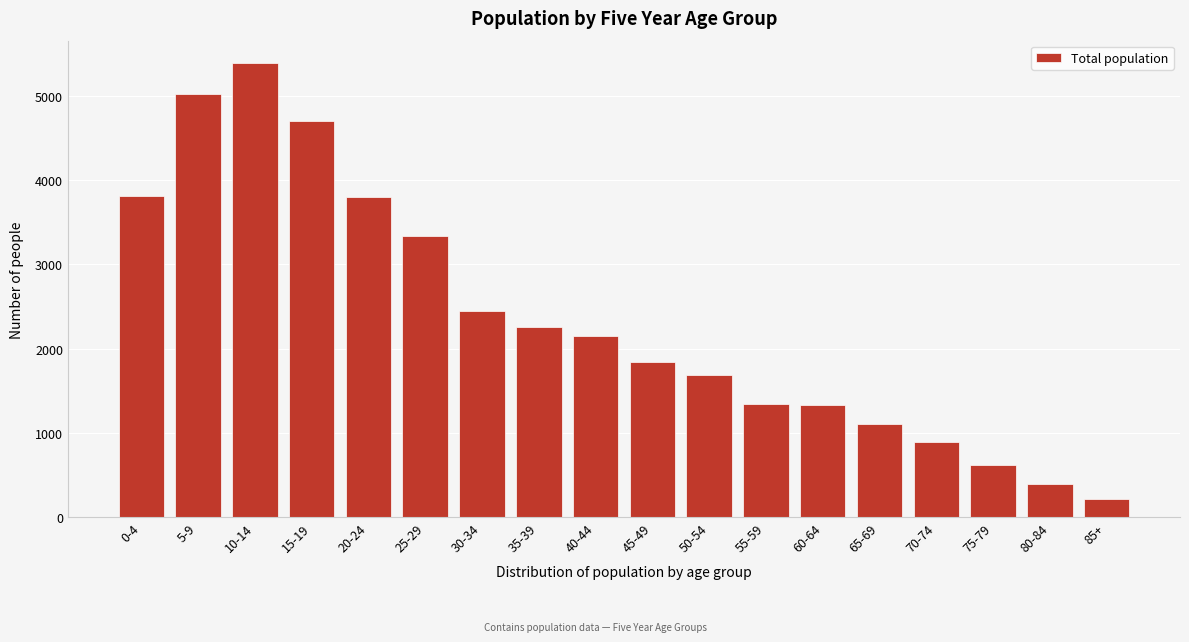

What is the value of the 5th bar from the left?

3799